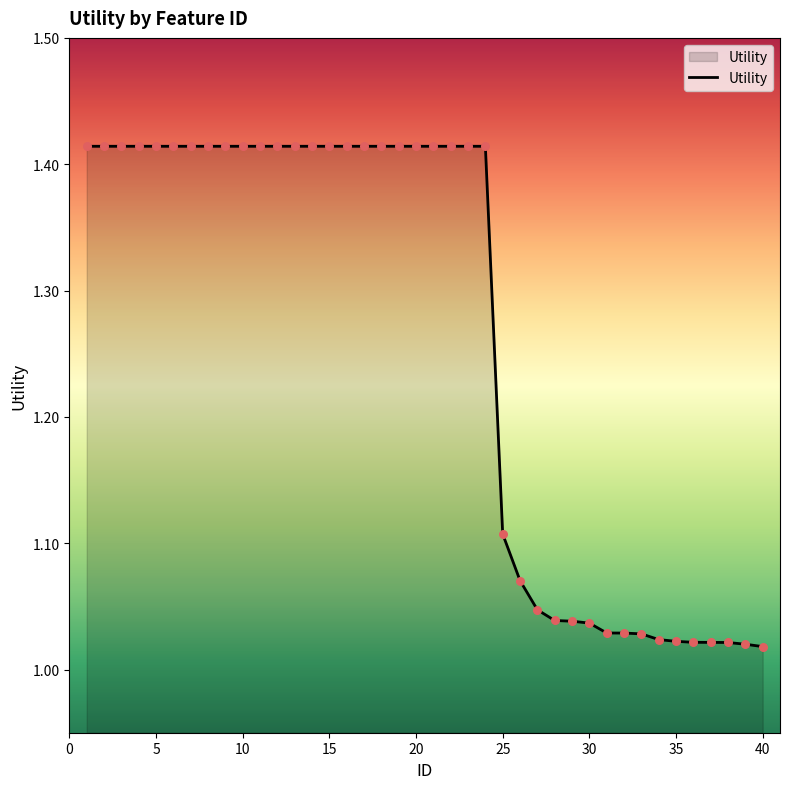

What is the difference between the maximum and minimum values?

0.4